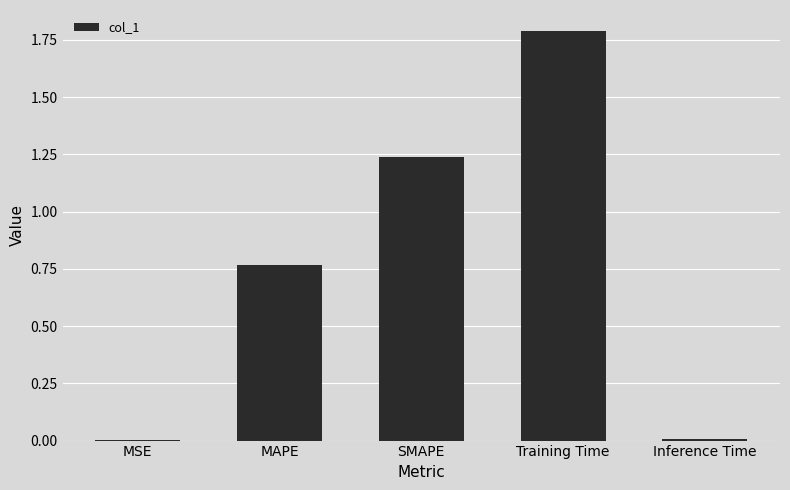

The chart shows a value of 1.3 at MAPE. True or false?

False